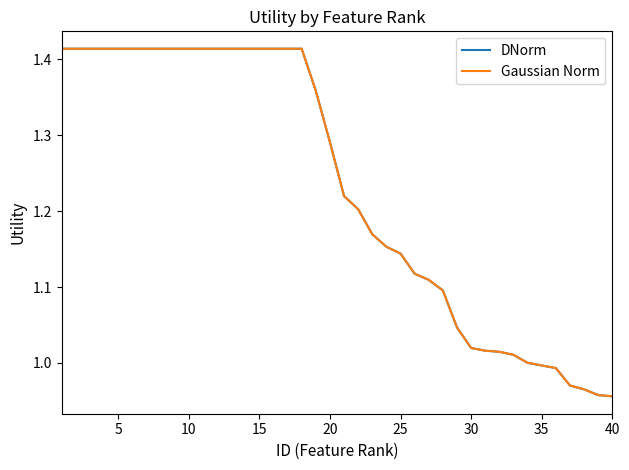

What is the sum of all DNorm values?

49.3